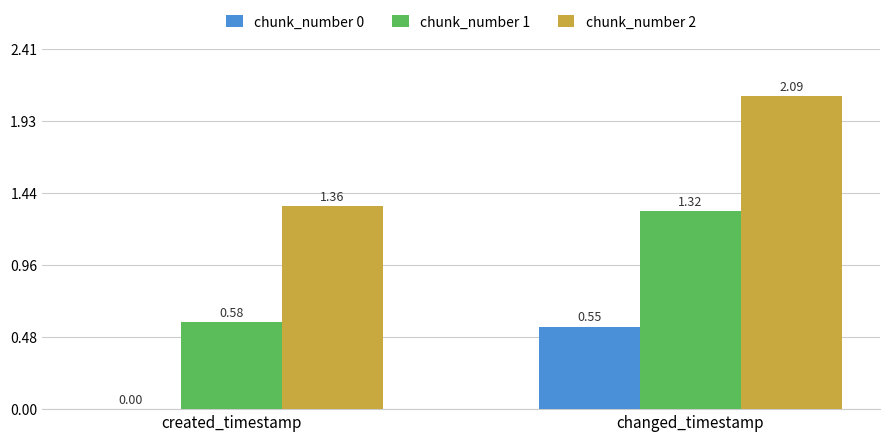

Which series changed the most between created_timestamp and changed_timestamp?

chunk_number 1